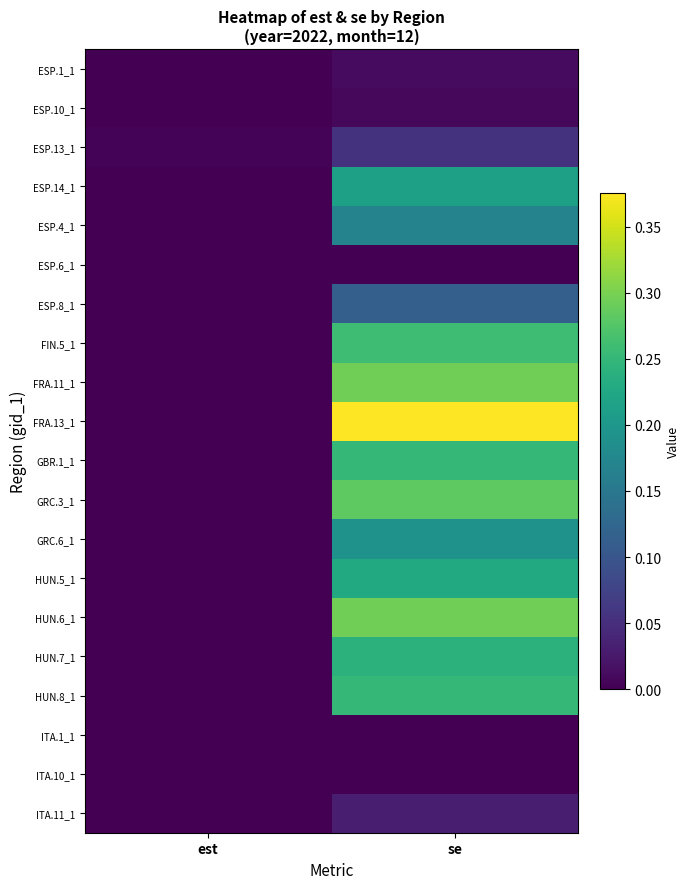

Which label corresponds to the smallest value in the chart?

est